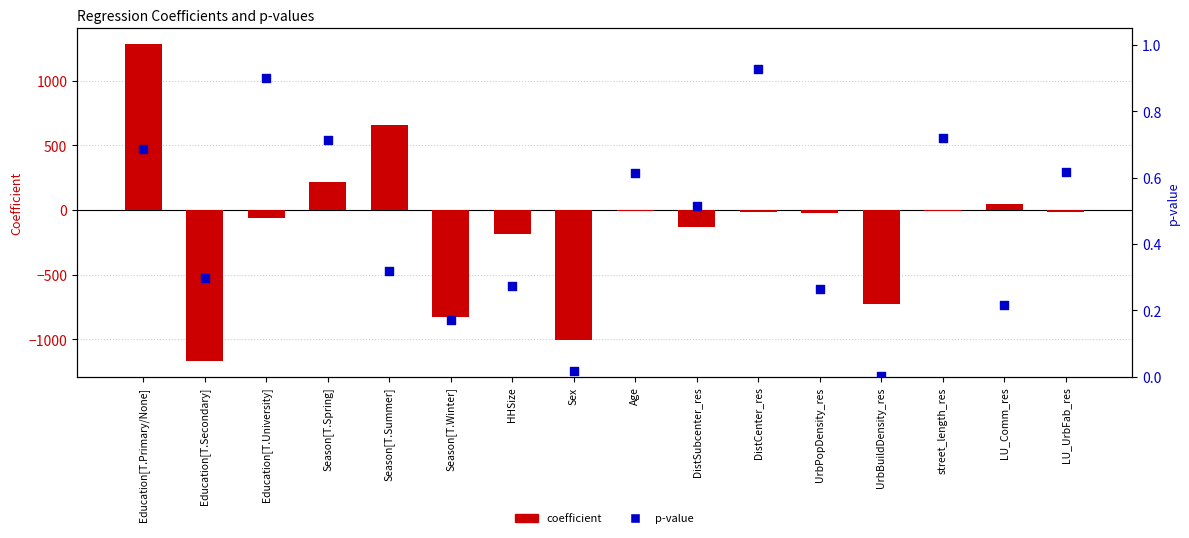

Which series contains the lowest Y value?

coefficient